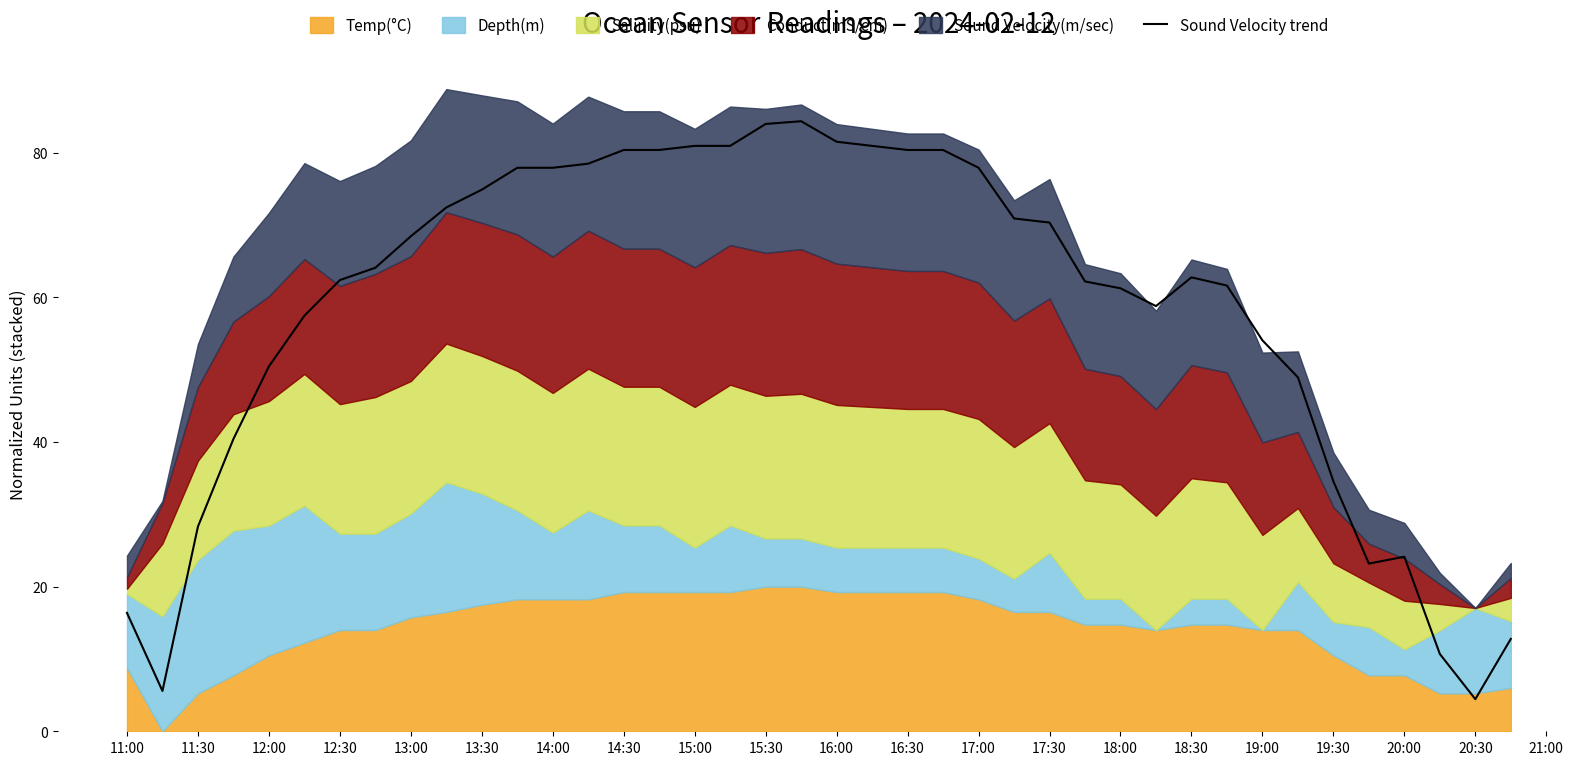

What is the lowest value of the Sound Velocity trend series?

4.4